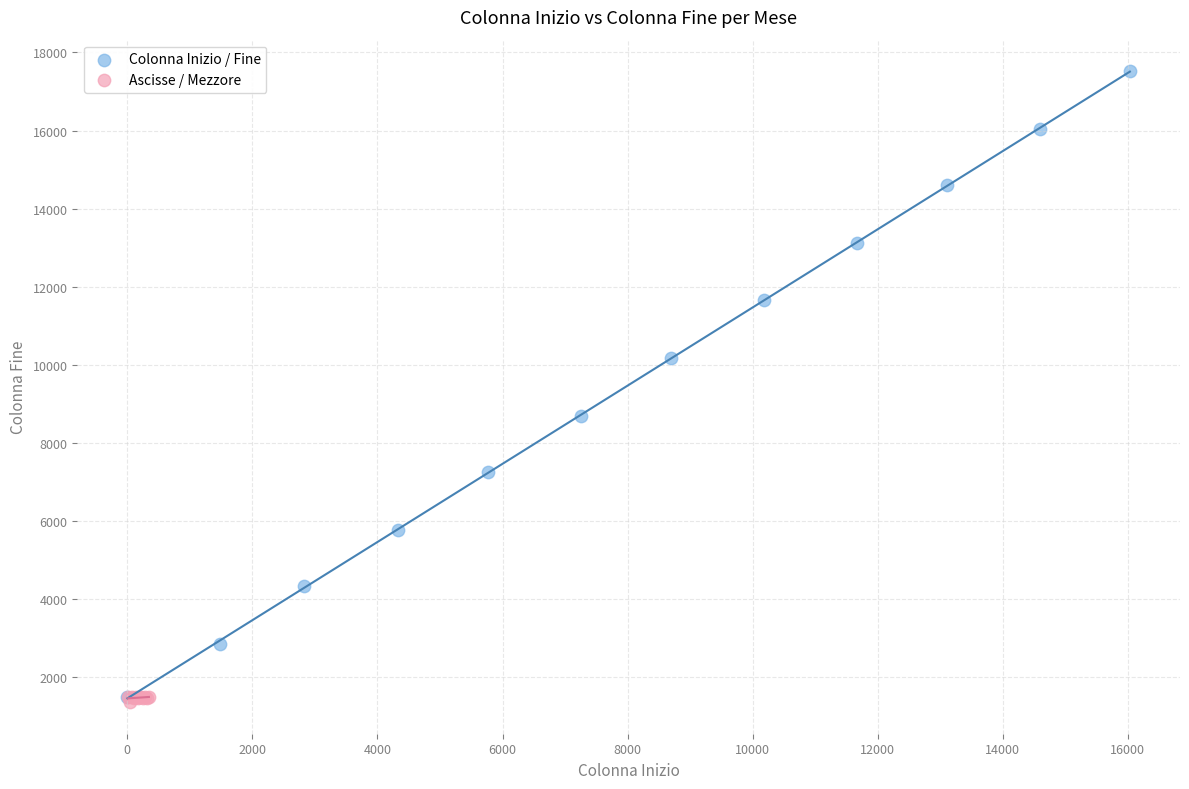

Which series has the widest spread of Y values?

Colonna Inizio / Fine